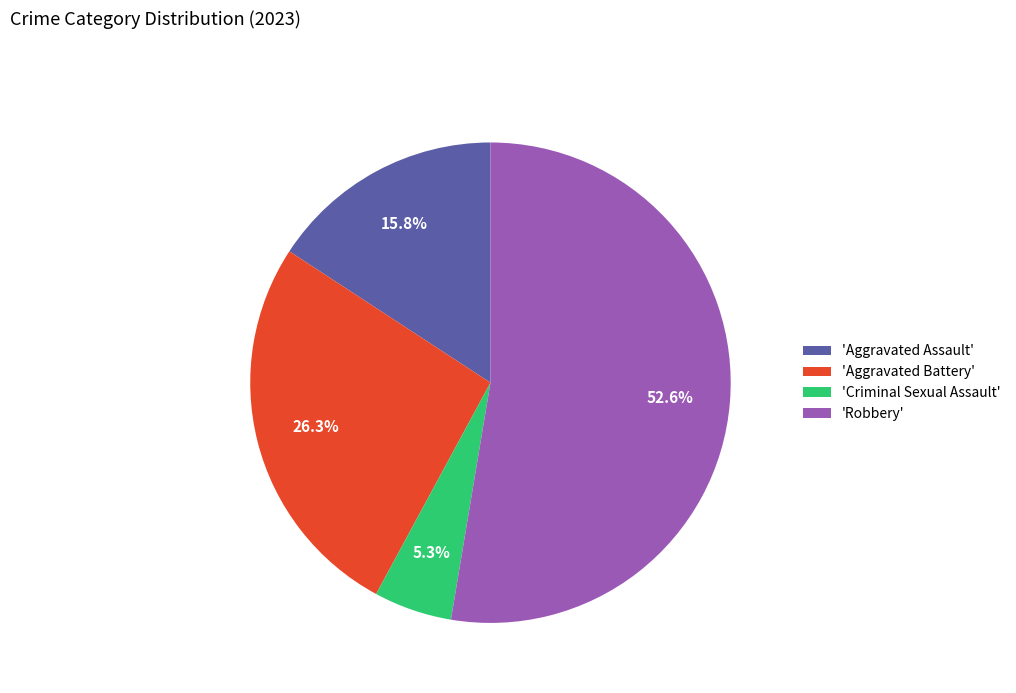

Count the number of slices in the pie.

4